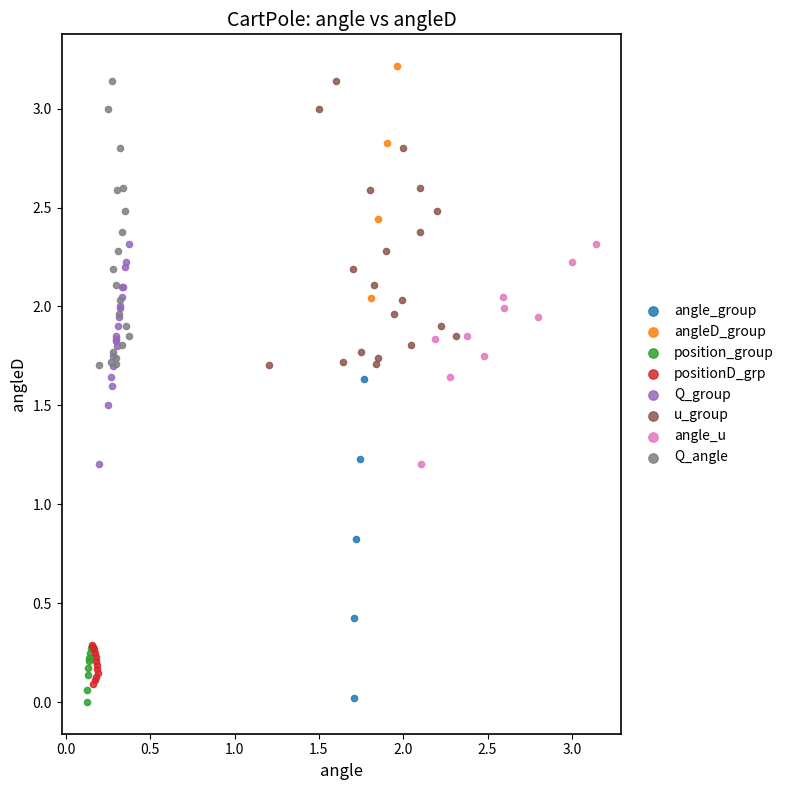

Which series has the widest spread of Y values?

angle_group